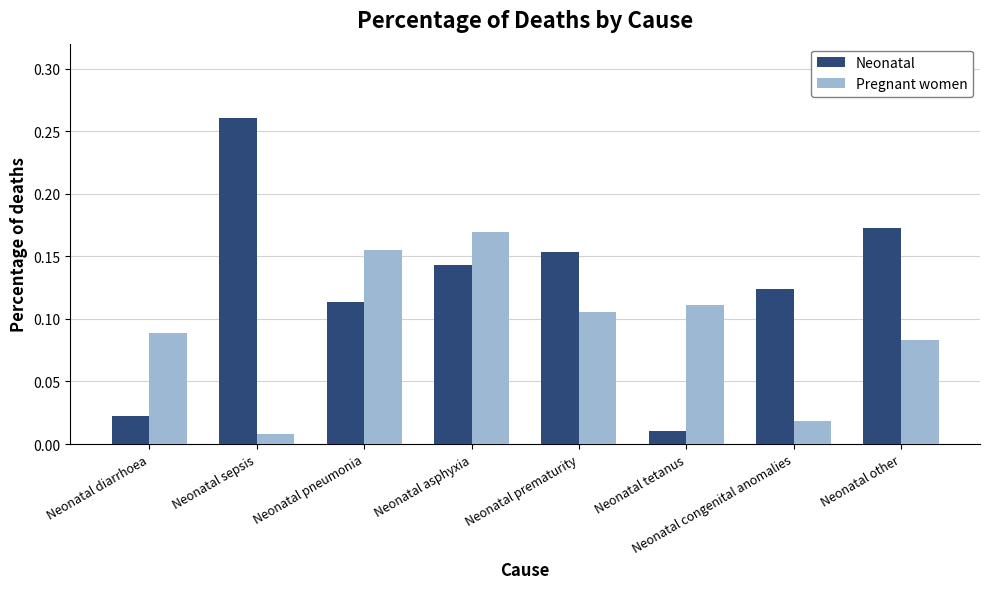

Which series changed the most between Neonatal diarrhoea and Neonatal sepsis?

Neonatal